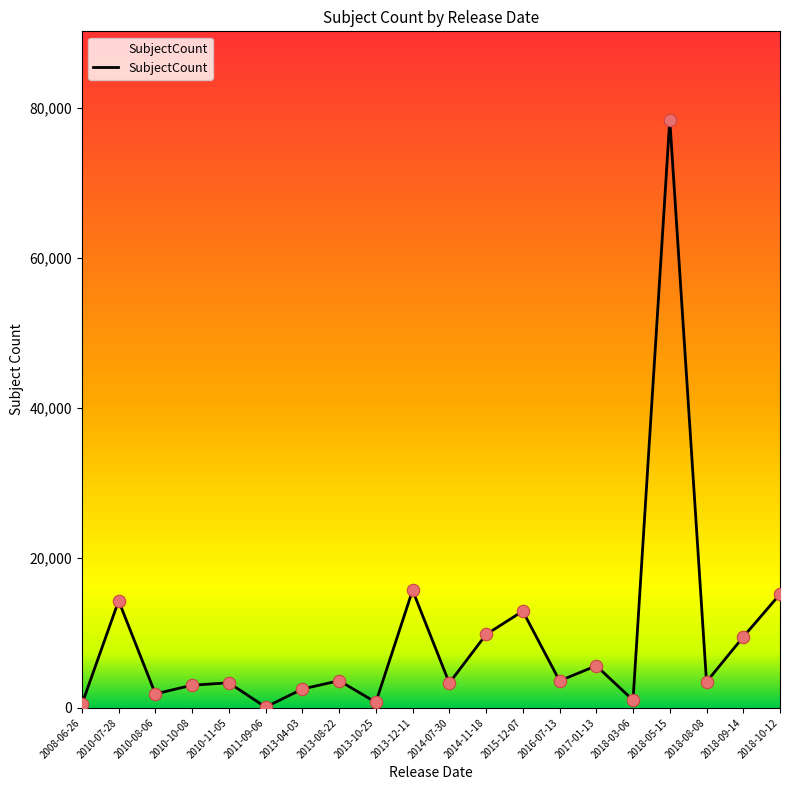

Which has a higher value, 2018-10-12 or 2010-07-28?

2018-10-12